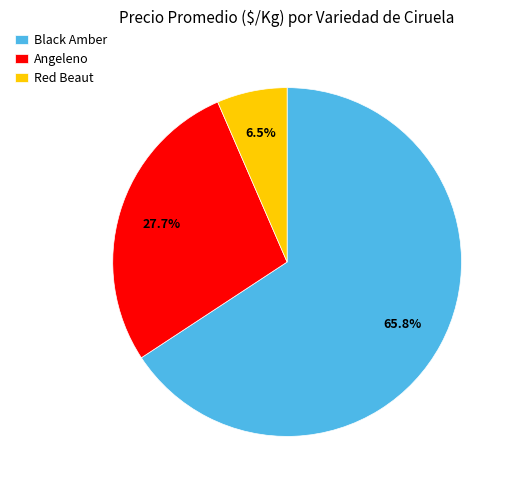

To the nearest percent, what is the average slice percentage?

33%